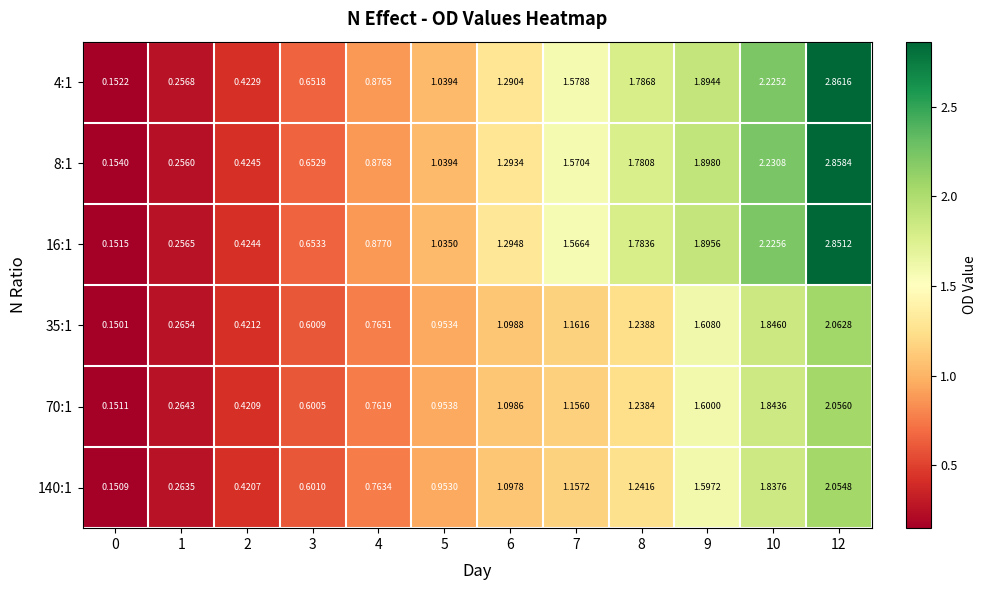

Is the value of 70:1 at 1 greater than the value of 8:1 at 12?

No